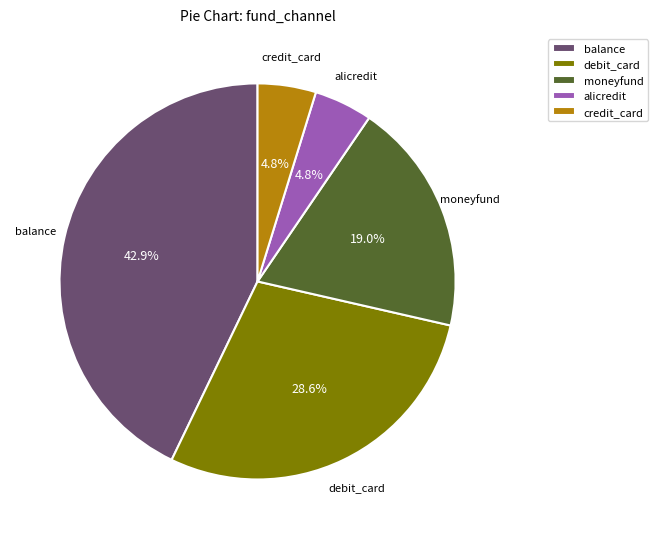

How many slices are in this pie chart?

5